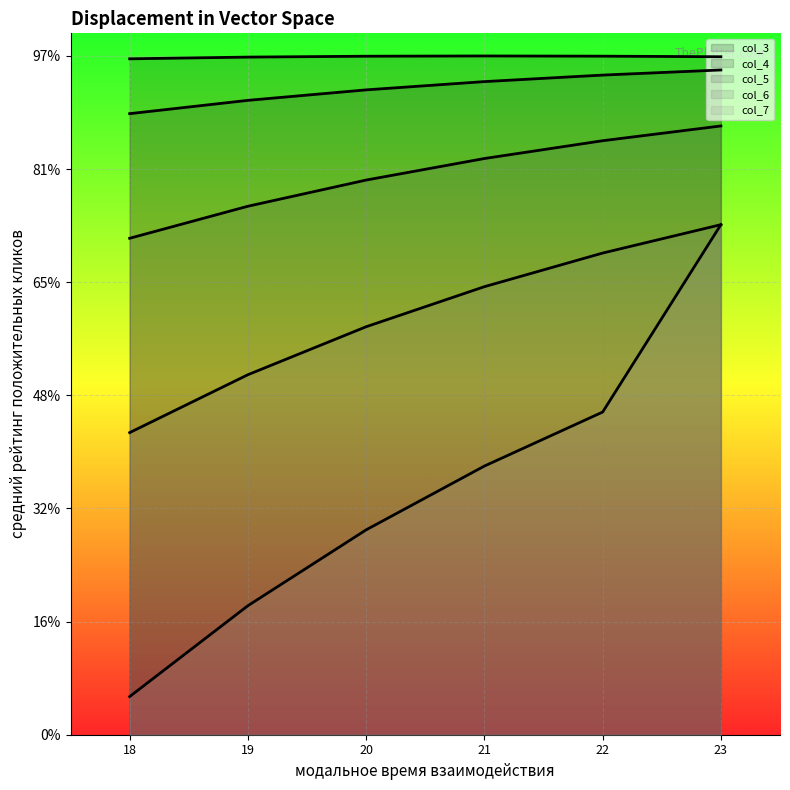

Which series has the largest total across all categories?

col_3